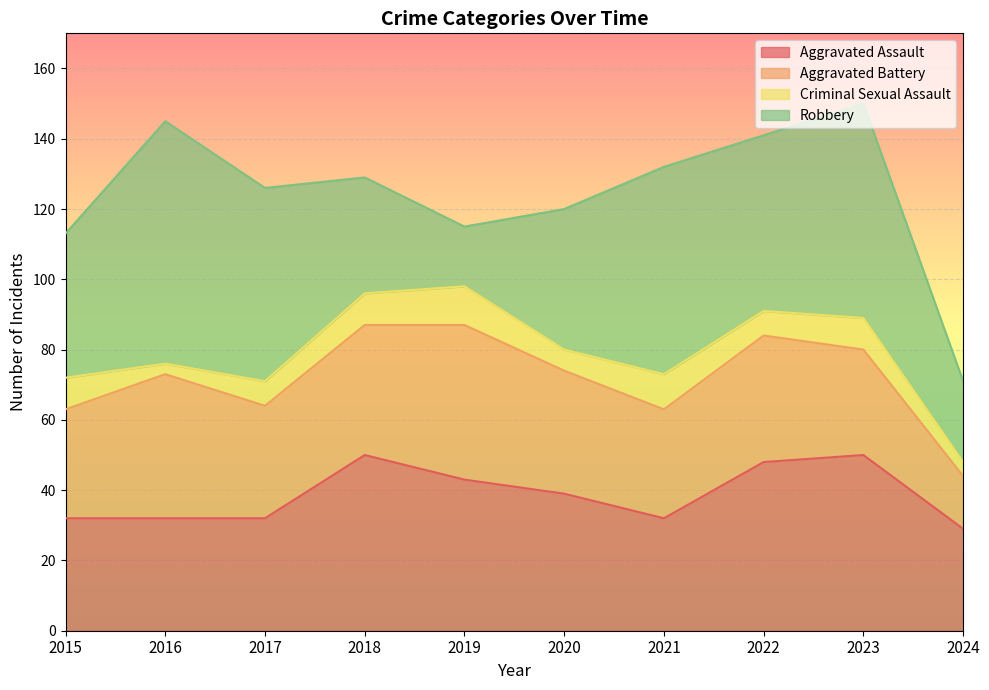

Does the chart display data point markers on the line(s)?

No